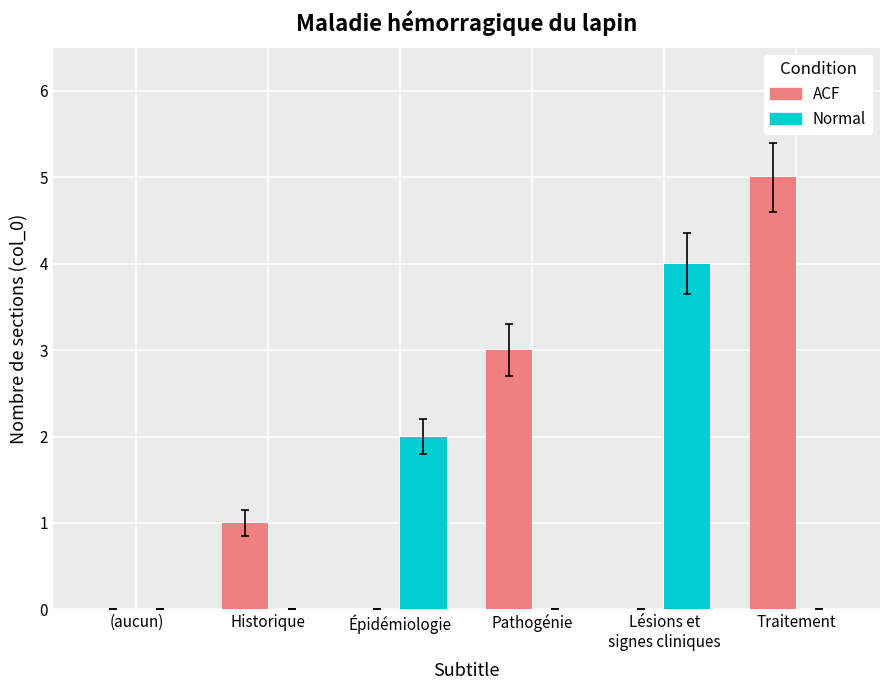

The value of Normal at Historique is 0. True or false?

True